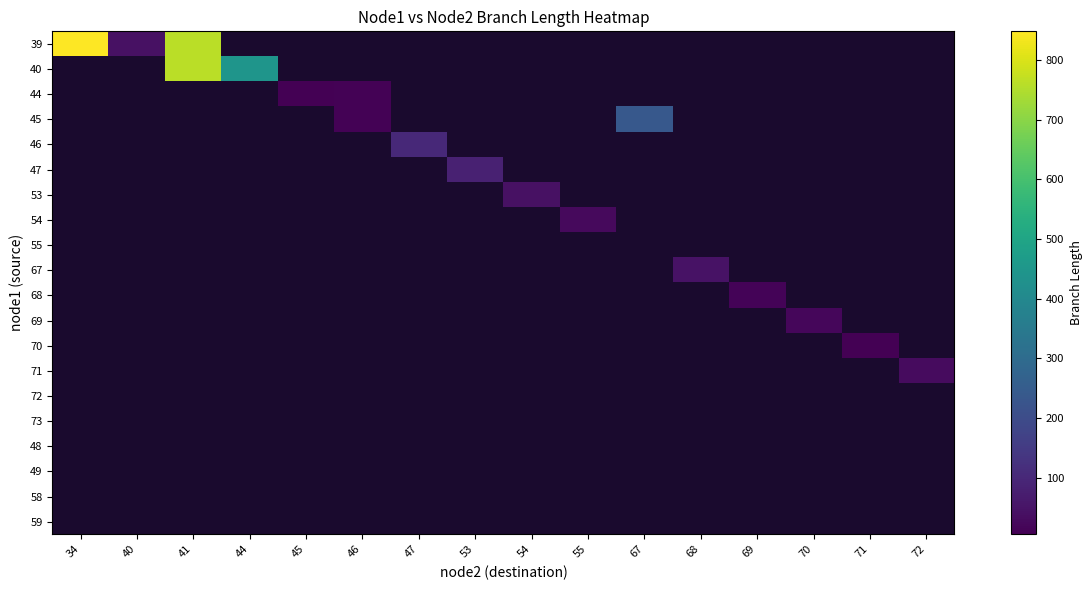

Between 46 and 54, which is larger?

54